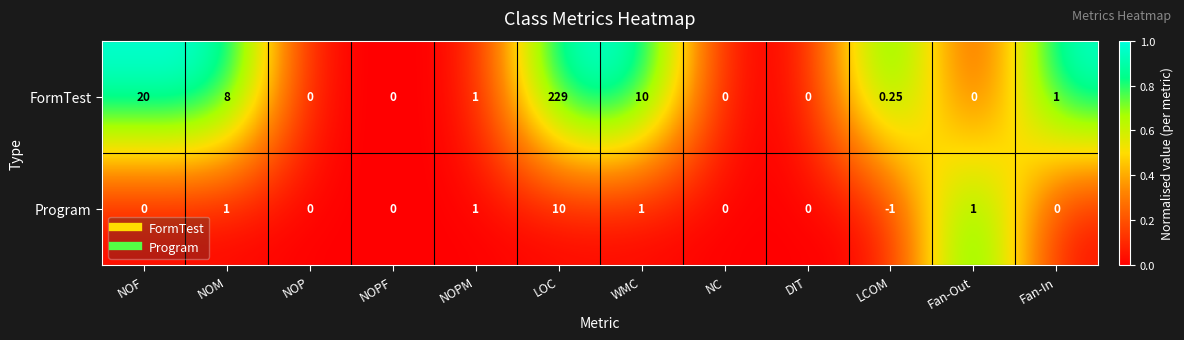

Which series changed the most between NOF and LCOM?

FormTest